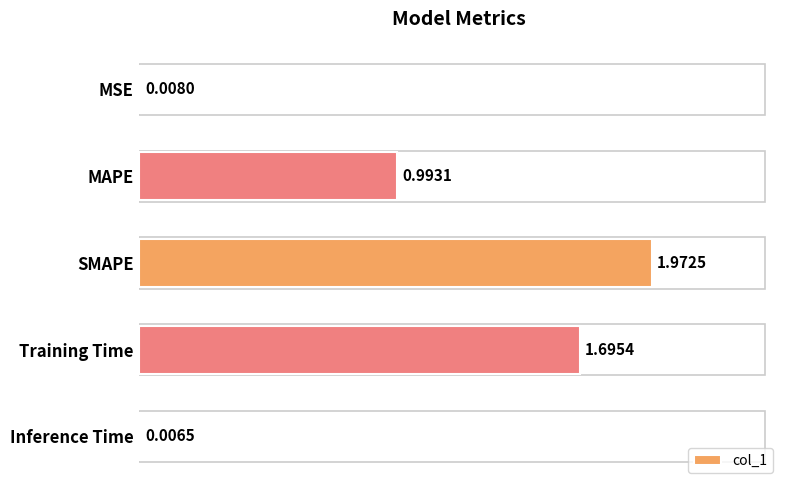

Where is the data nearest to the value 0?

Inference Time